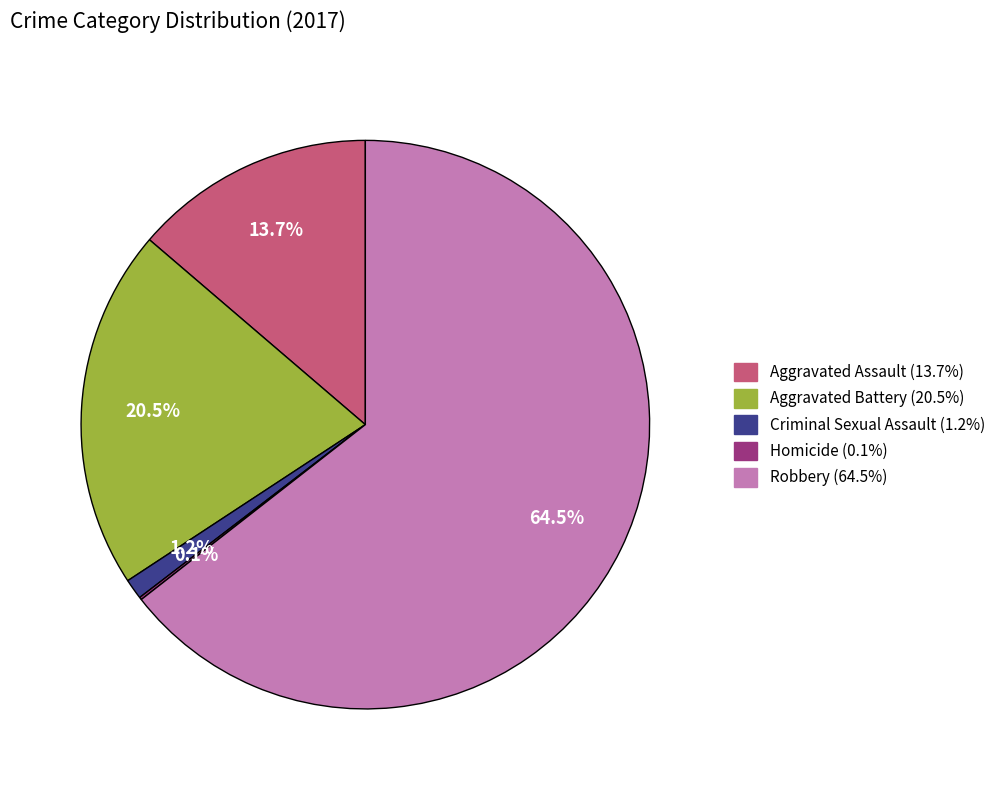

What percentage is NOT represented by Aggravated Battery?

79.5%